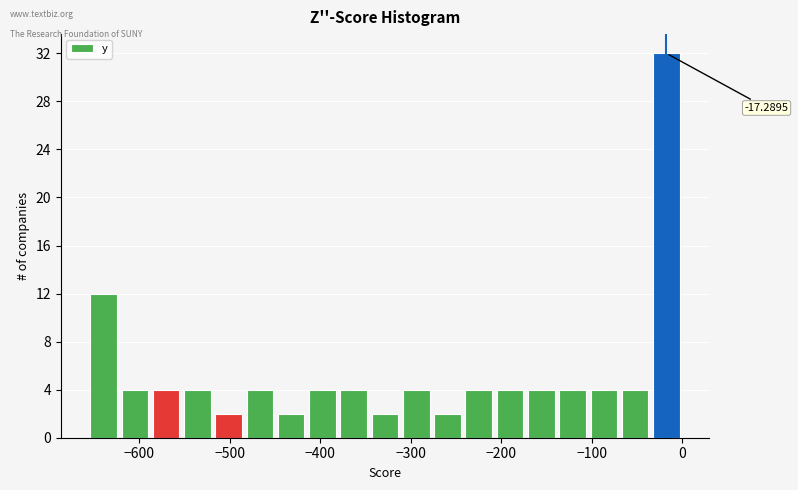

Read against the x-axis, roughly where is the centre of the tallest bar?

-20